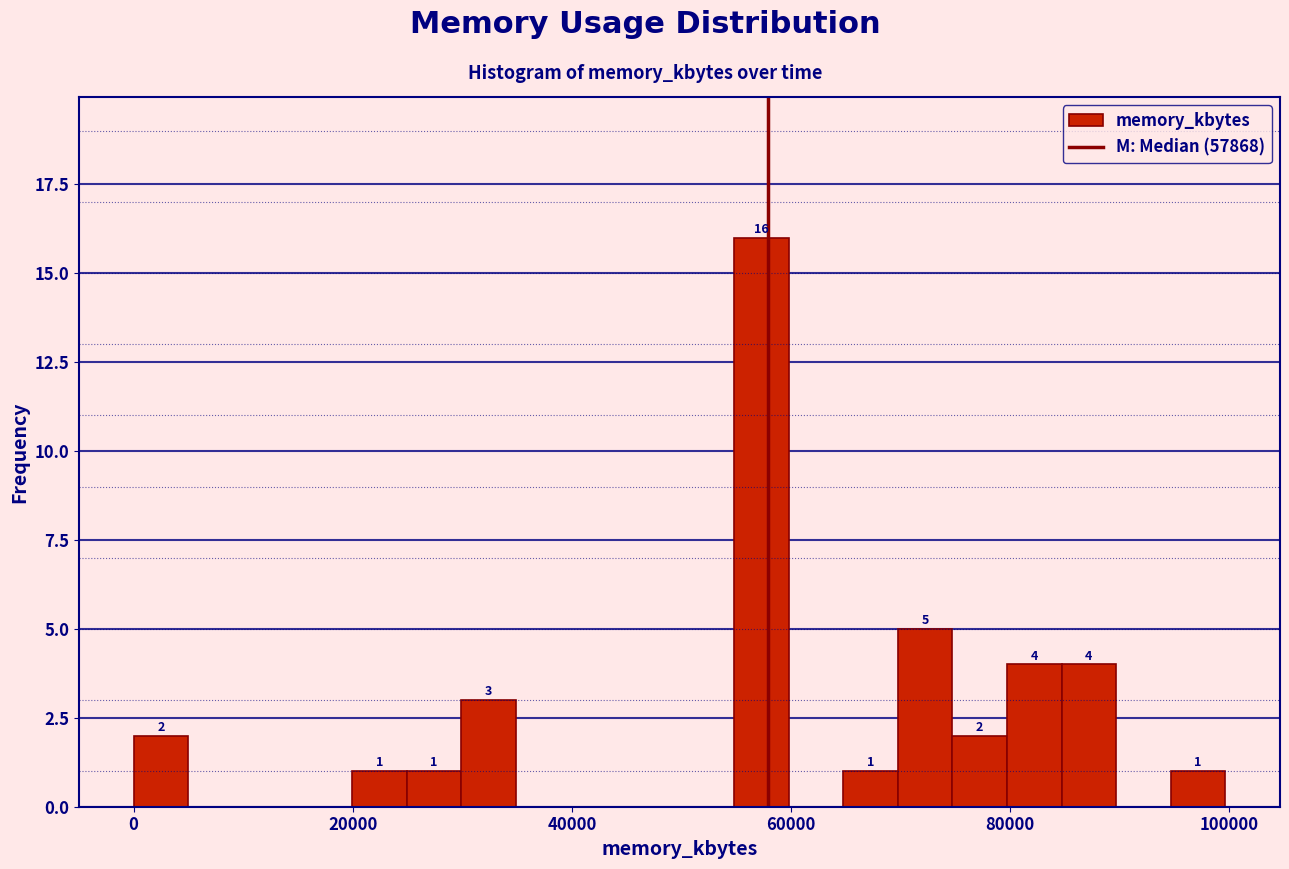

Around what value on the x-axis is the tallest bar? Give the approximate position of its centre, as read against the axis.

58000